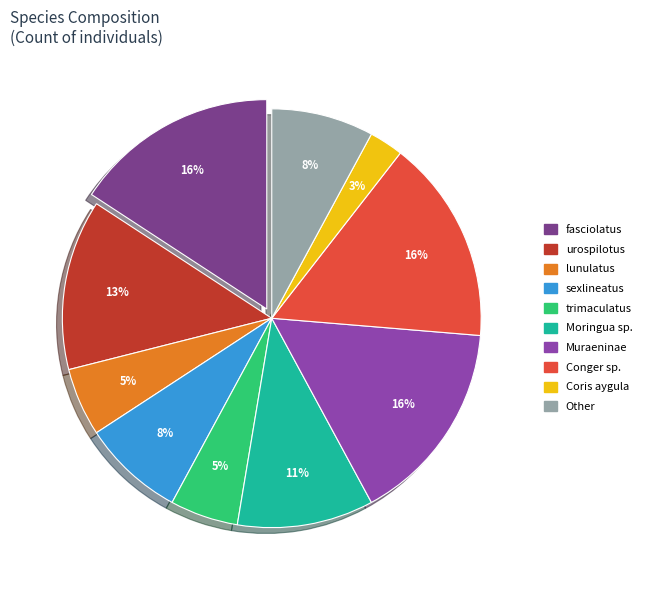

What percentage is the sexlineatus slice, to the nearest percent?

8%